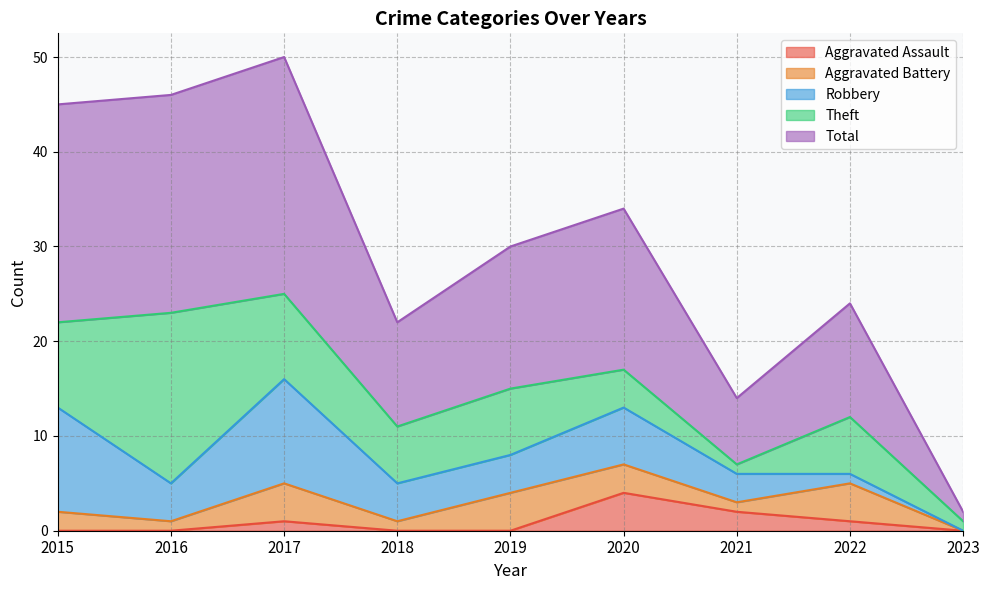

Is it true that Theft equals 4 at 2020?

True